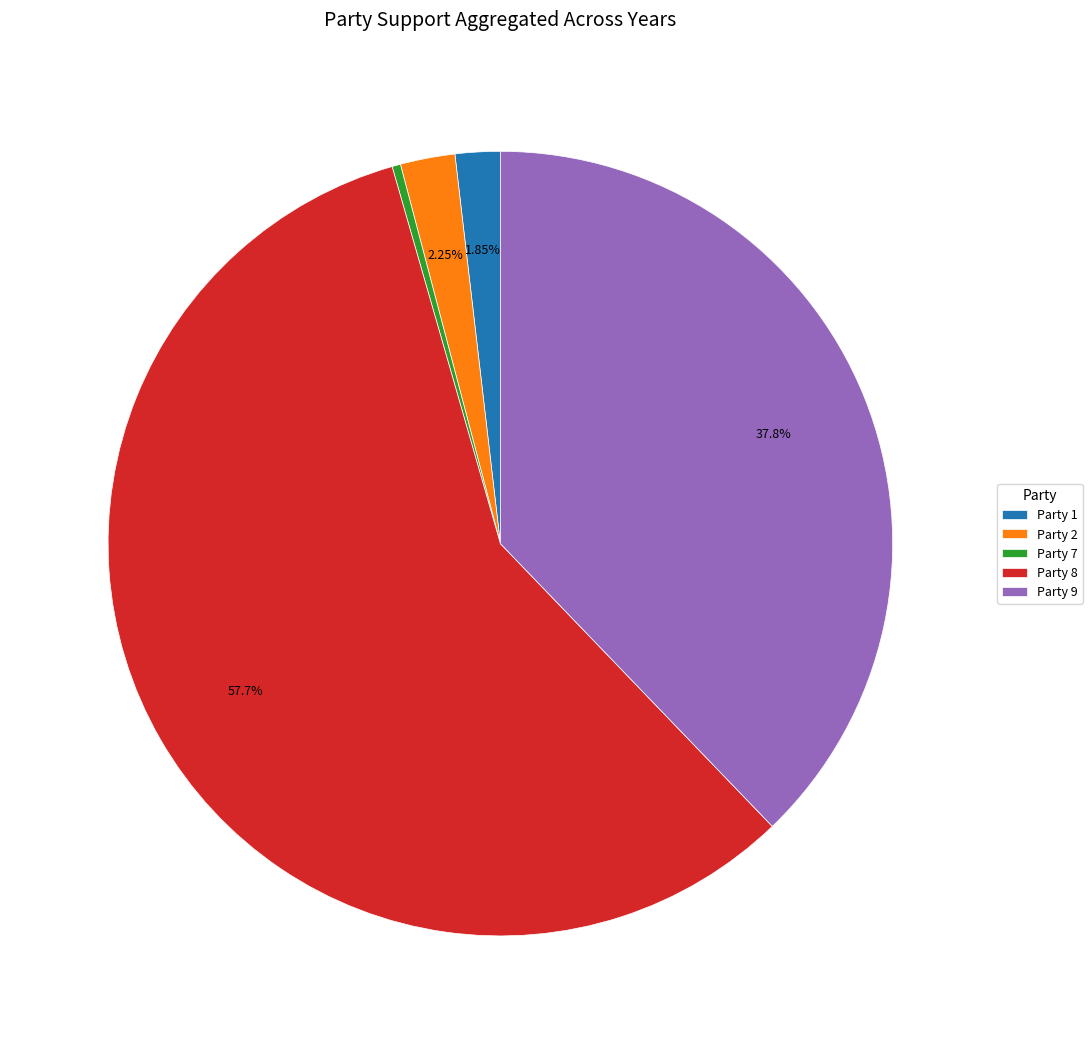

Does Party 2 represent more than half of the total?

No